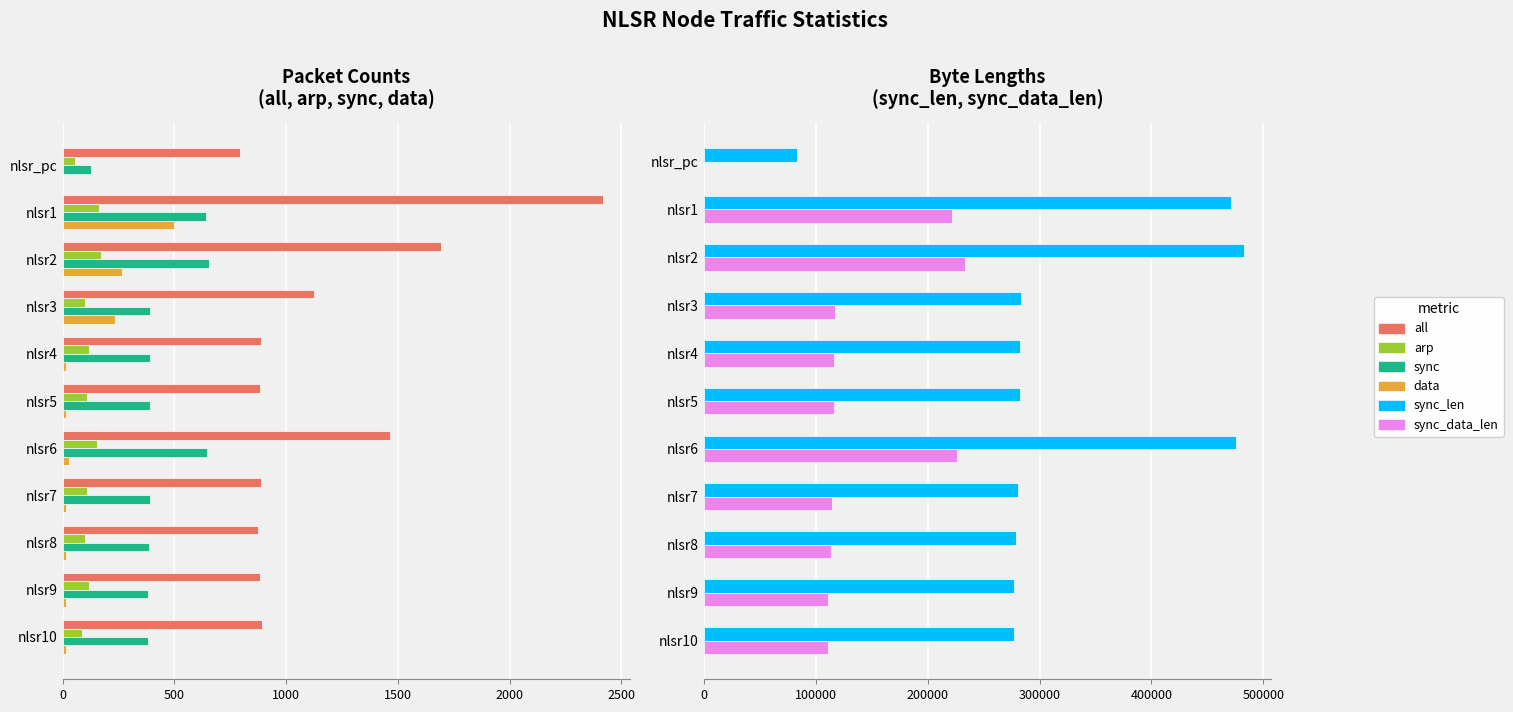

What is the difference between the maximum and minimum values in the sync_len series?

399750